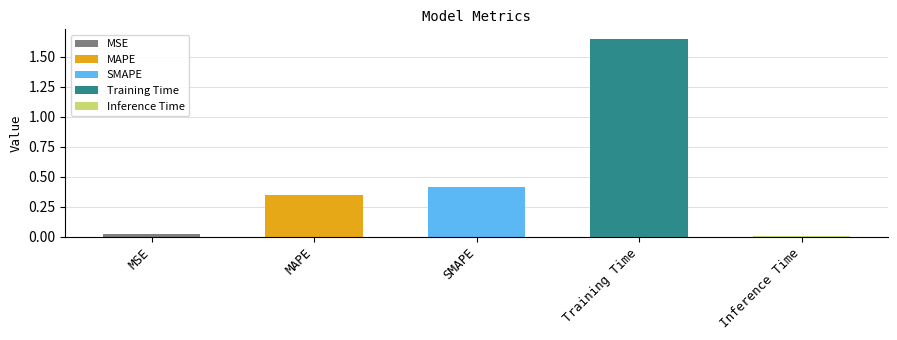

Rank the categories by value from highest to lowest.

Training Time, SMAPE, MAPE, MSE, Inference Time